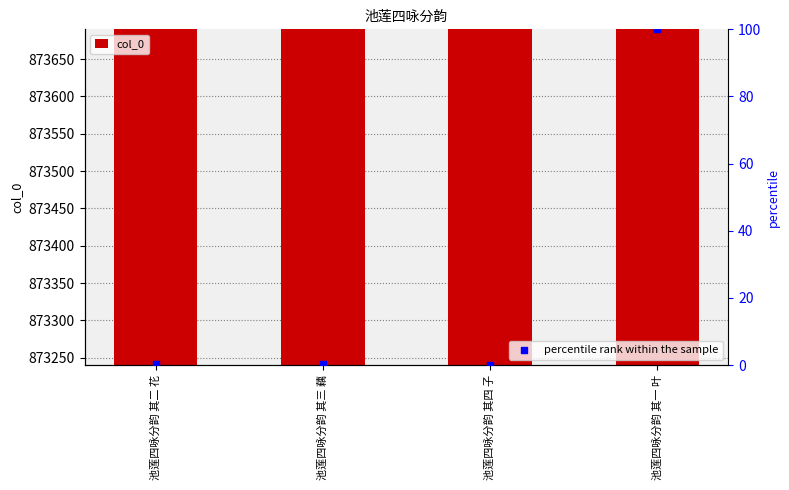

Is the value of col_0 at 池莲四咏分韵 其三 藕 greater than the value of percentile rank within the sample at 池莲四咏分韵 其三 藕?

Yes